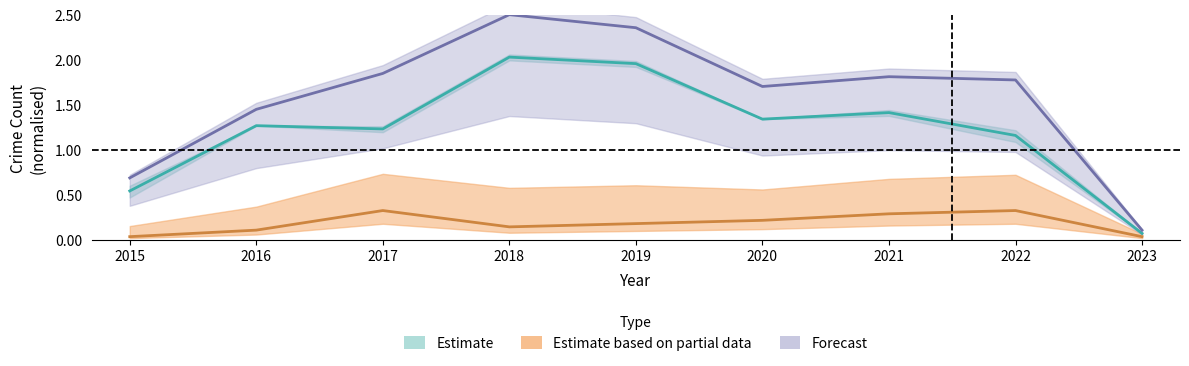

The Robbery series shows 0.1 at 2023. True or false?

True